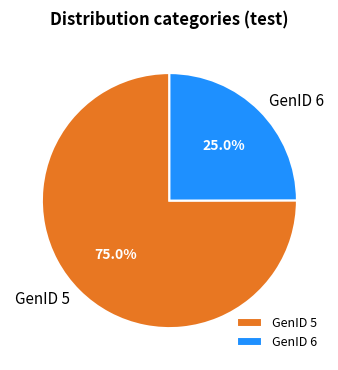

Which has a higher value, GenID 6 or GenID 5?

GenID 5